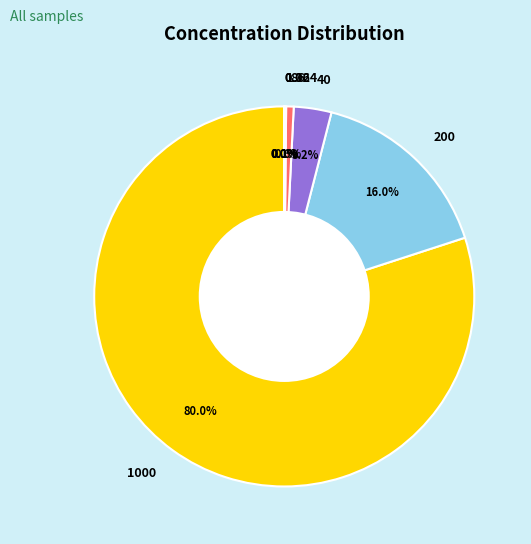

Does 1000 account for over 50% of the chart?

Yes